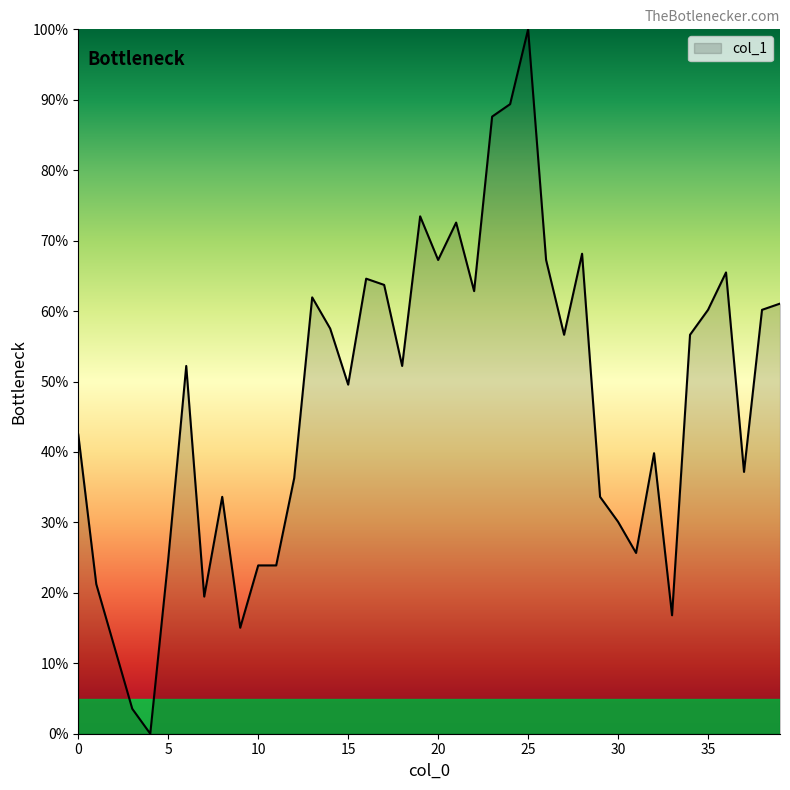

What is the greatest value displayed?

100.0